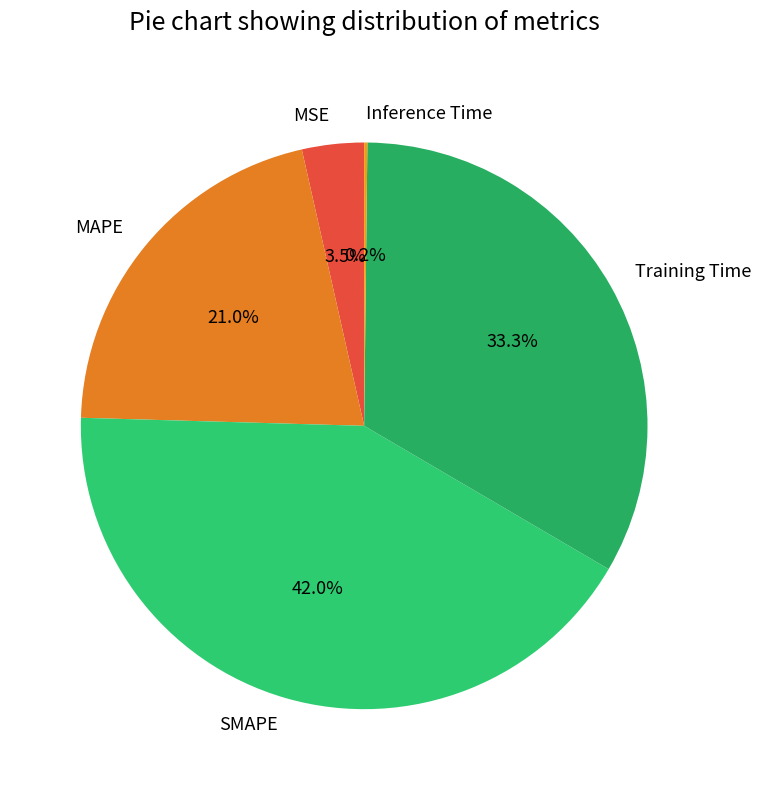

Which has a higher value, MSE or Training Time?

Training Time